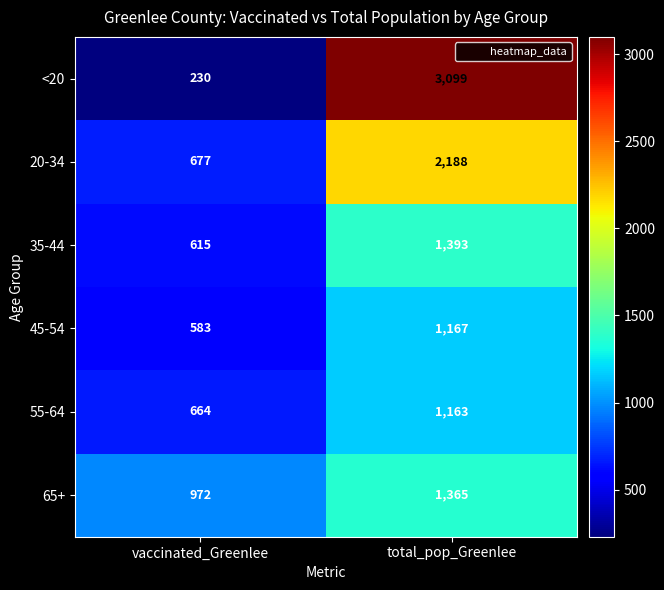

Is it true that 45-54 equals 583 at vaccinated_Greenlee?

True